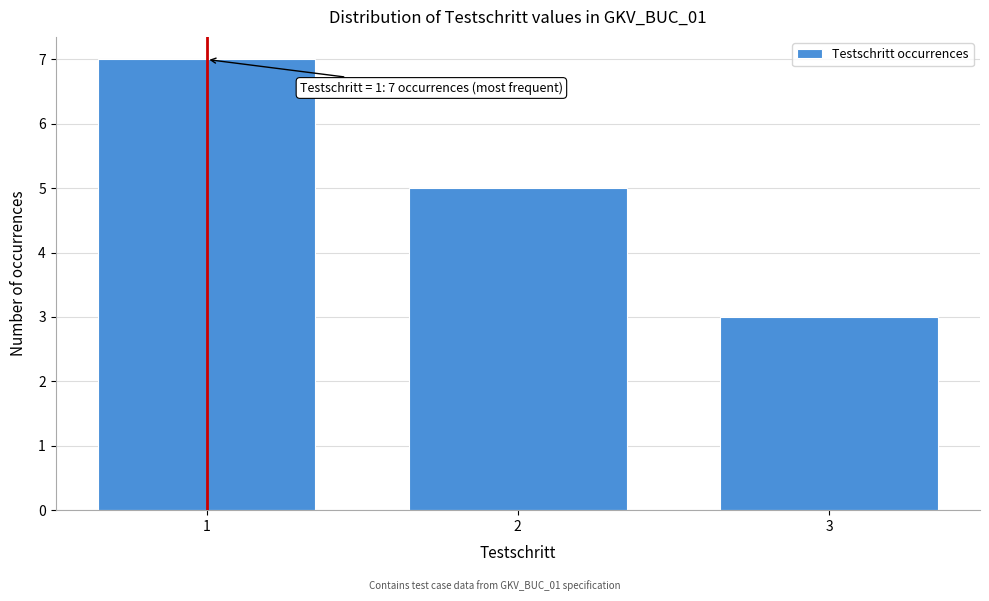

Reading left to right, what are all the values shown in this chart?

1=7	2=5	3=3